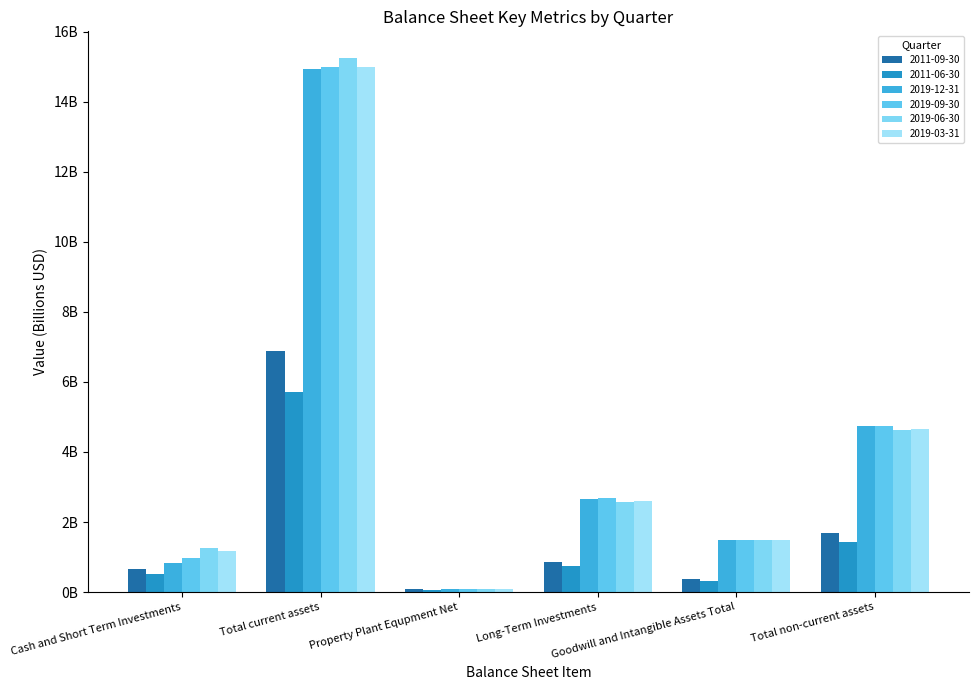

What is the maximum value for 2011-06-30?

5.7